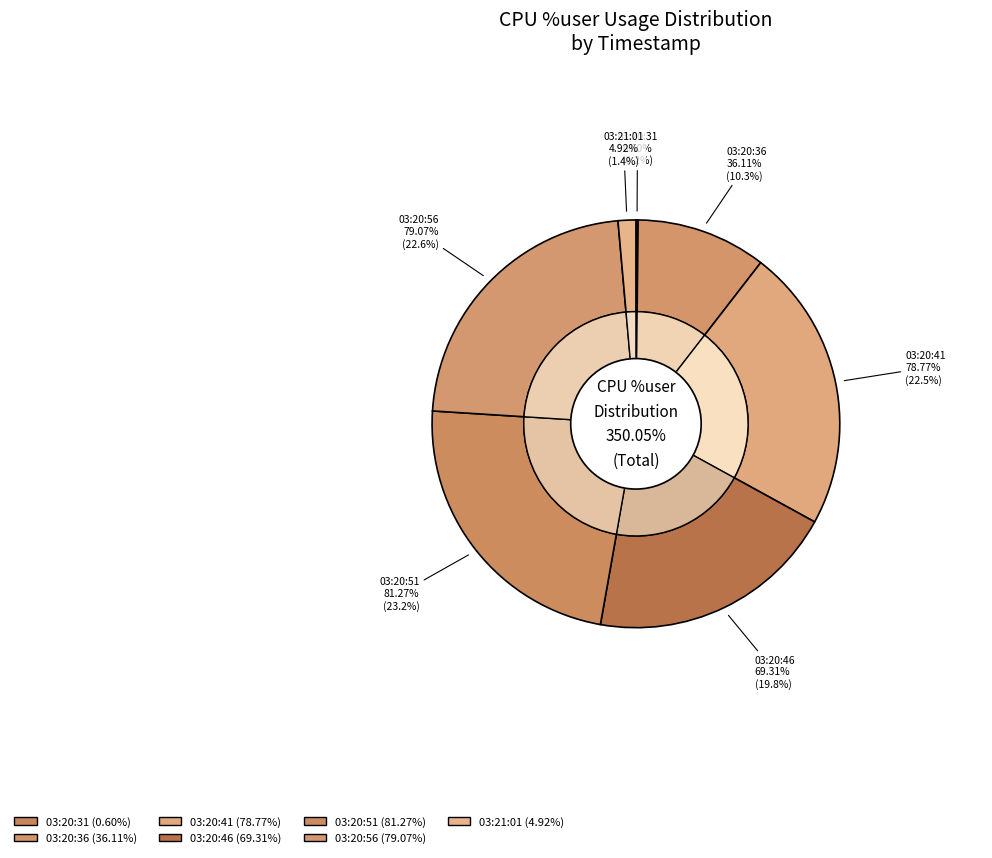

The 03:20:41 slice represents 23% of the pie. True or false?

True